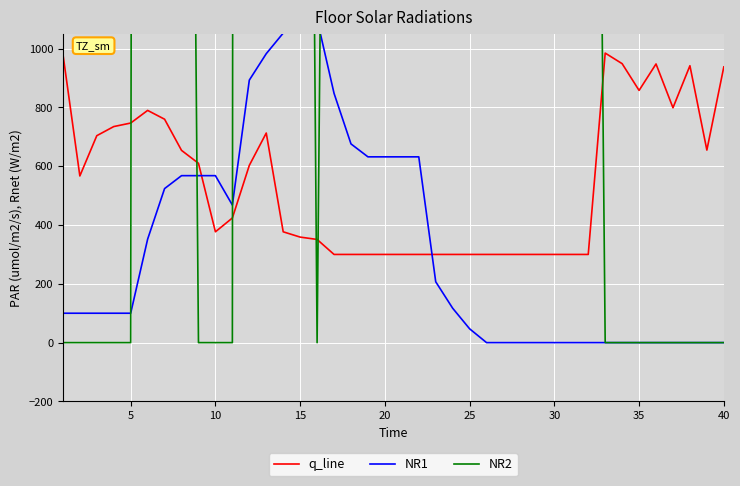

True or false: q_line has a value of 463 at 25.

False